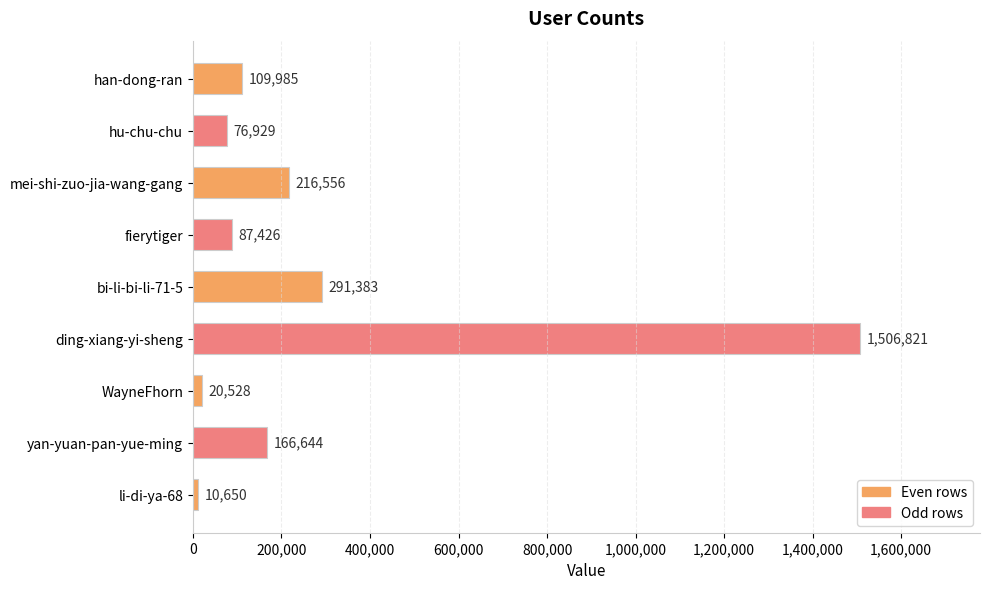

Rank the categories by value from lowest to highest.

li-di-ya-68, WayneFhorn, hu-chu-chu, fierytiger, han-dong-ran, yan-yuan-pan-yue-ming, mei-shi-zuo-jia-wang-gang, bi-li-bi-li-71-5, ding-xiang-yi-sheng